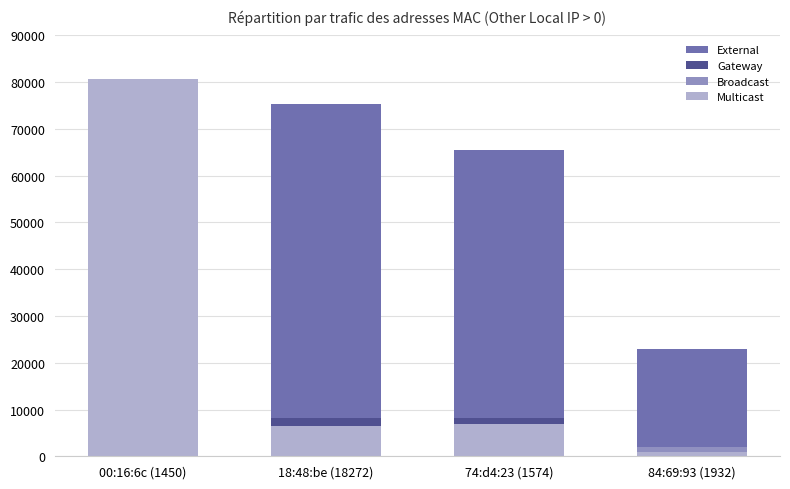

Reading left to right, list all the values displayed in this chart.

External: 5990	75254	65512	23022
Gateway: 36	8112	8182	206
Broadcast: 0	288	288	1932
Multicast: 80668	6412	6804	908